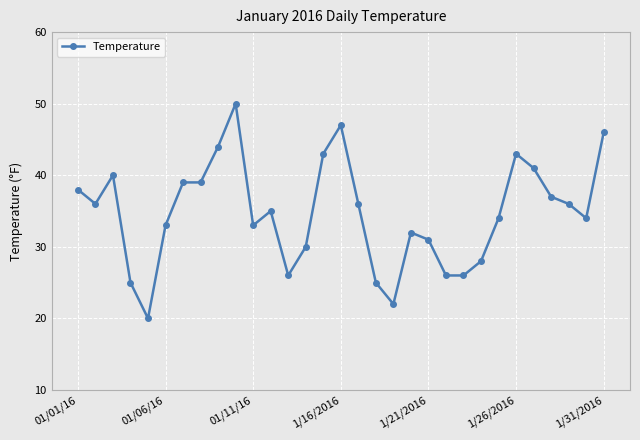

True or false: the data has more than 0 interior local peaks.

True